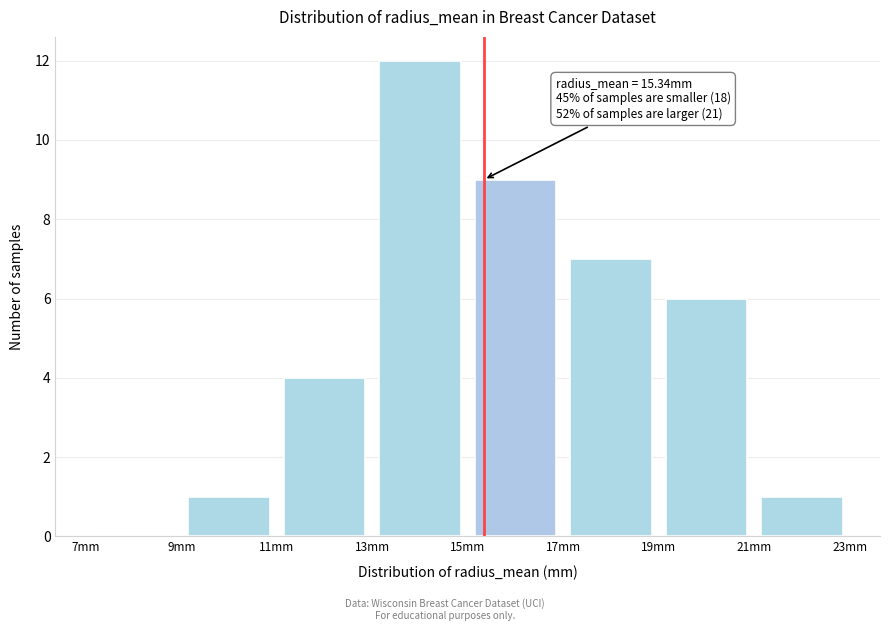

Over which range of the x-axis is the bar tallest?

13 to 15